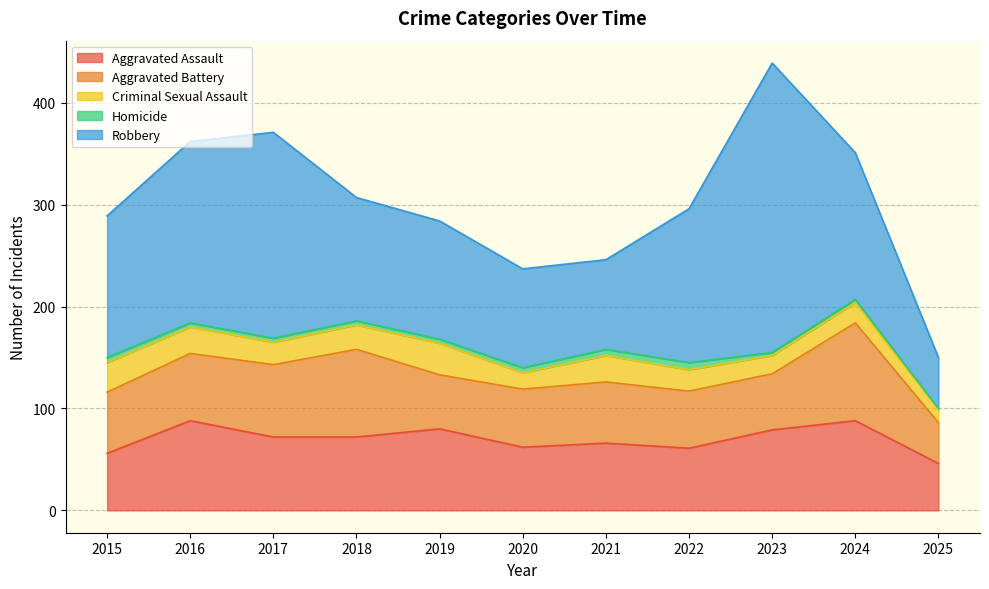

Does the chart have visible grid lines?

Yes